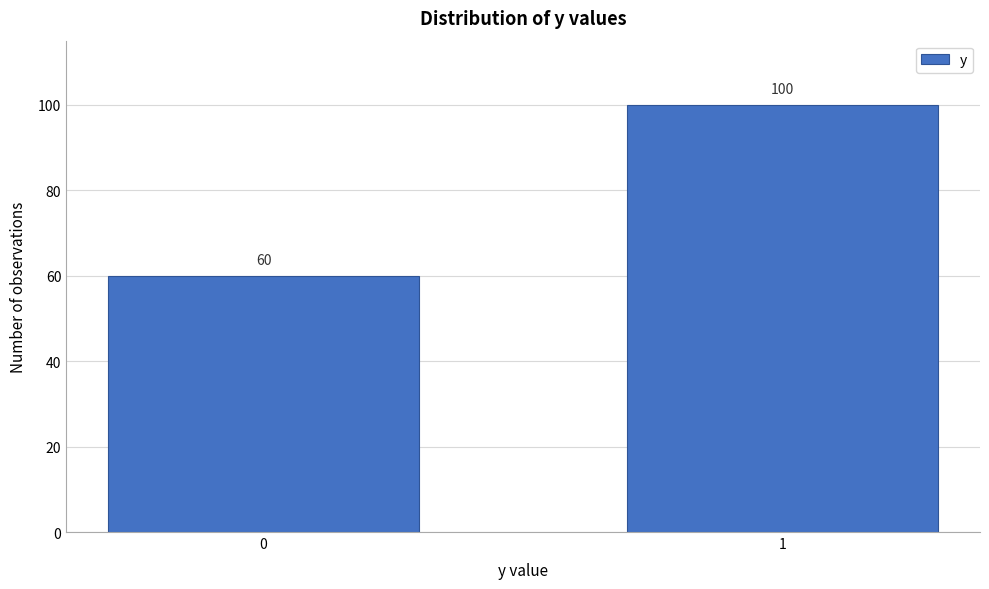

Reading left to right, what are all the values shown in this chart?

0=60	1=100